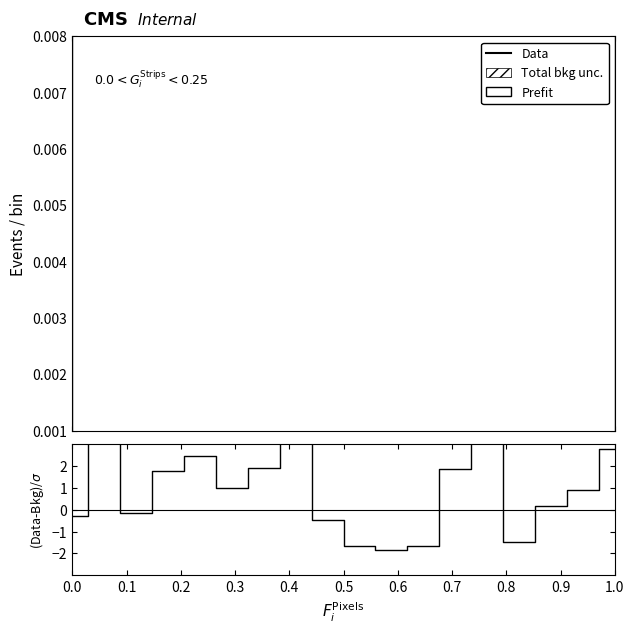

True or false: ratio and Data intersect in this chart.

True